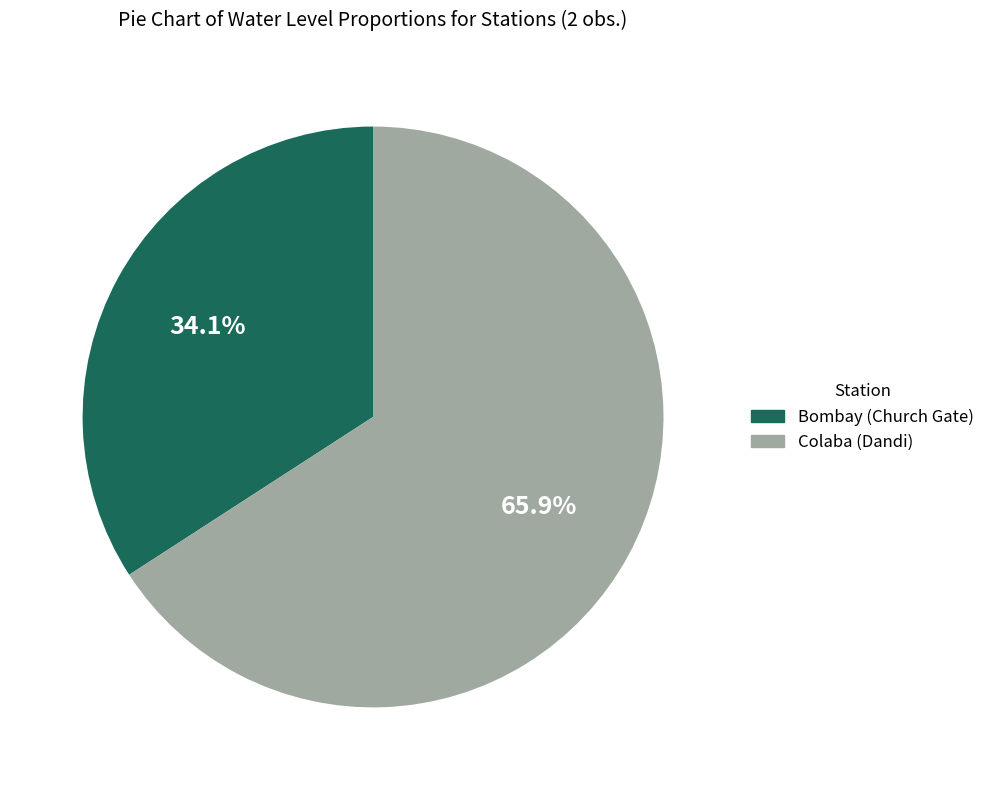

Which category has the smallest portion of the pie?

Bombay (Church Gate)